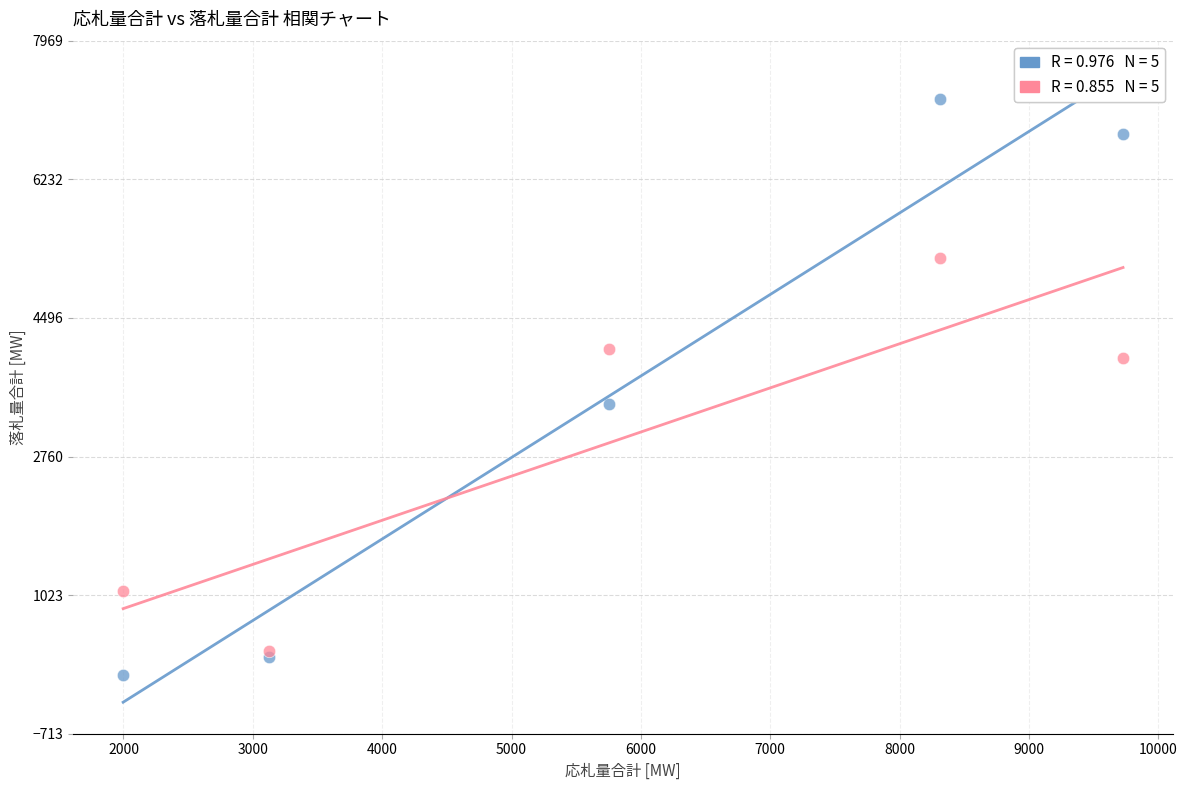

Across all series, what Y value is closest to 3631?

3414